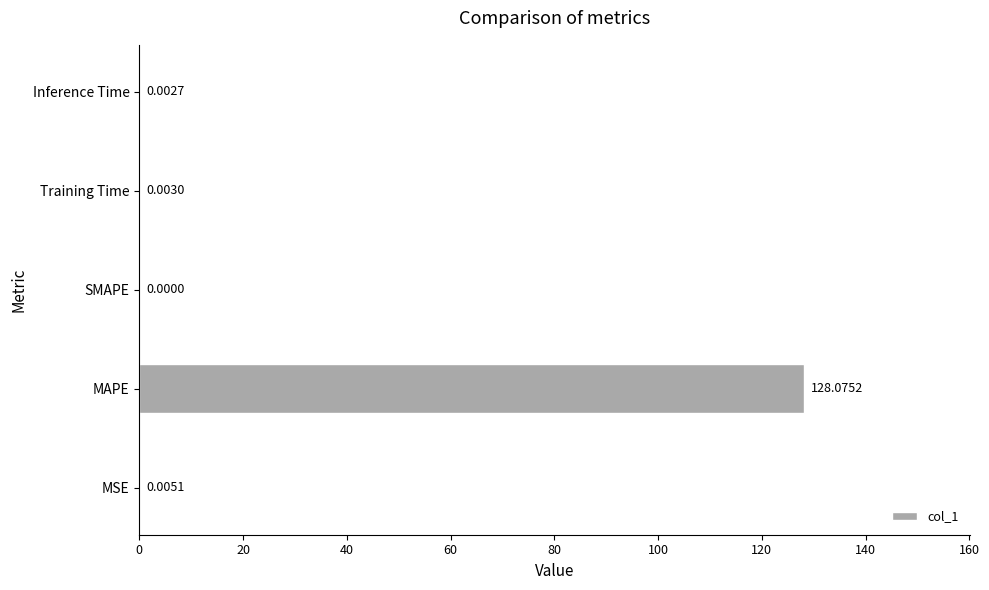

Which category has the highest value across all series?

MAPE